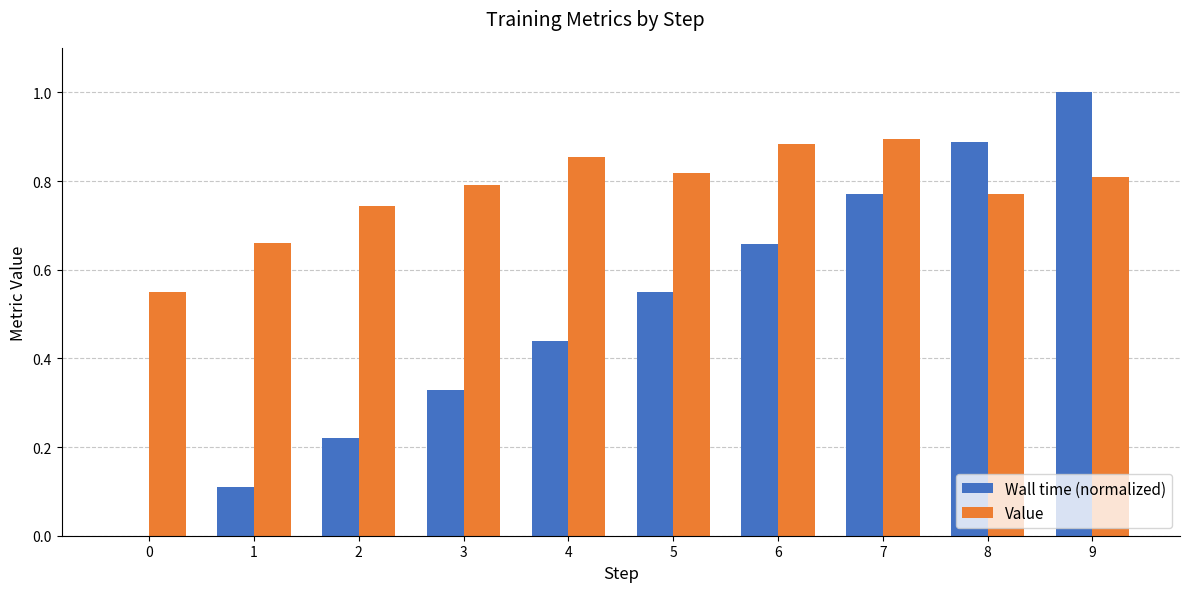

The value of Value at 9 is 0.5. True or false?

False